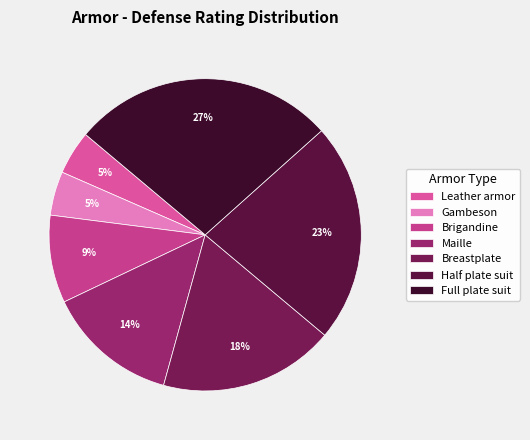

Does Full plate suit represent more than half of the total?

No